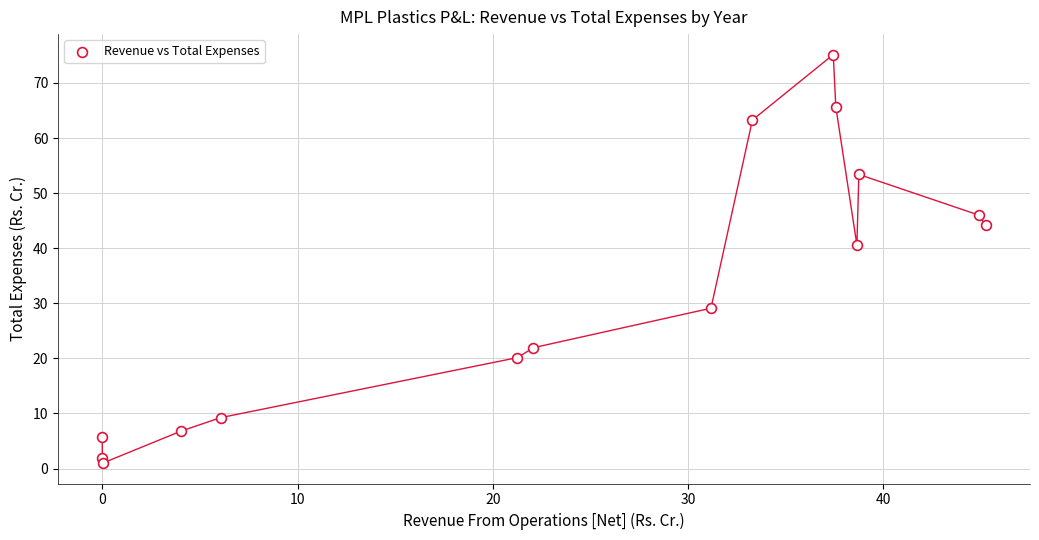

What is the range of X values (max minus min)?

45.2